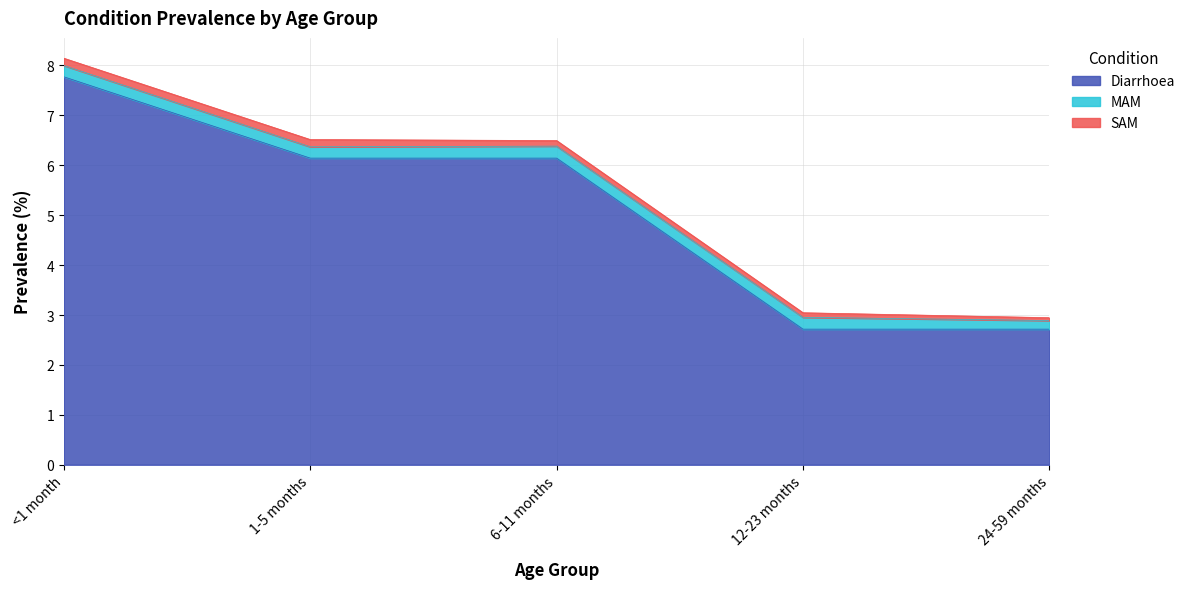

True or false: SAM and Diarrhoea cross at least once.

False